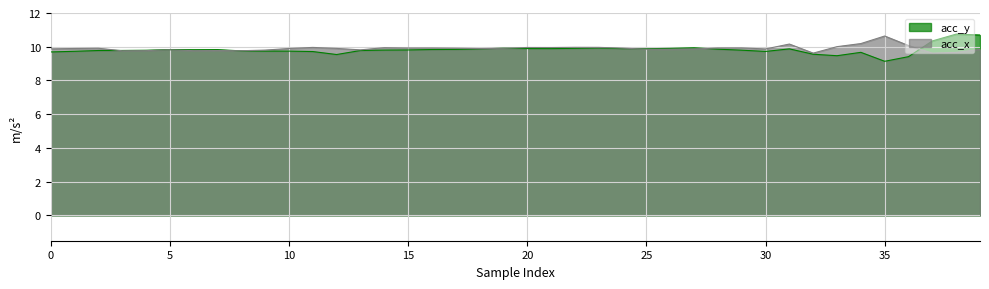

Which series has the largest total across all categories?

acc_x